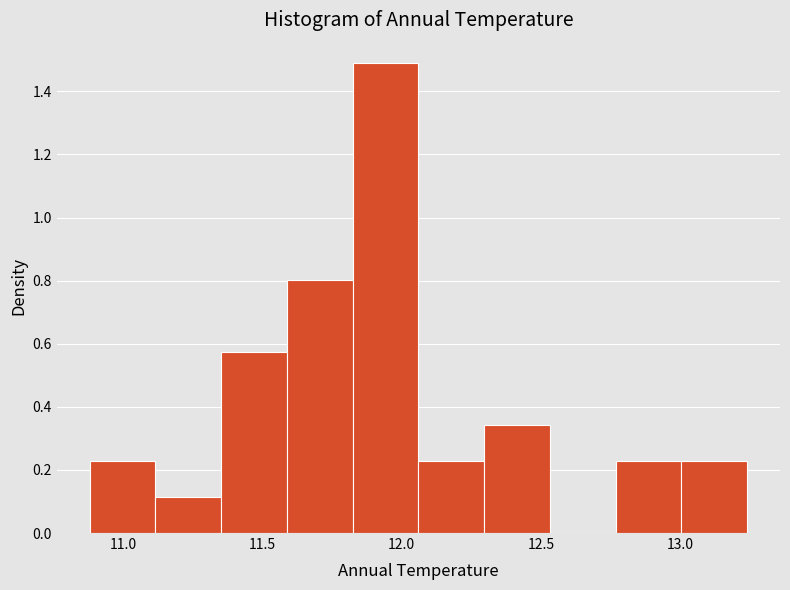

Reading left to right, transcribe this chart: for each bar, give the range it covers on the x-axis and its height. Neither the bar edges nor the heights are printed on the chart, so give them approximately, as read against the axes.

10.90 to 11.10: 0.22
11.10 to 11.35: 0.12
11.35 to 11.60: 0.58
11.60 to 11.80: 0.80
11.80 to 12.05: 1.48
12.05 to 12.30: 0.22
12.30 to 12.55: 0.34
12.55 to 12.75: 0
12.75 to 13.00: 0.22
13.00 to 13.25: 0.22